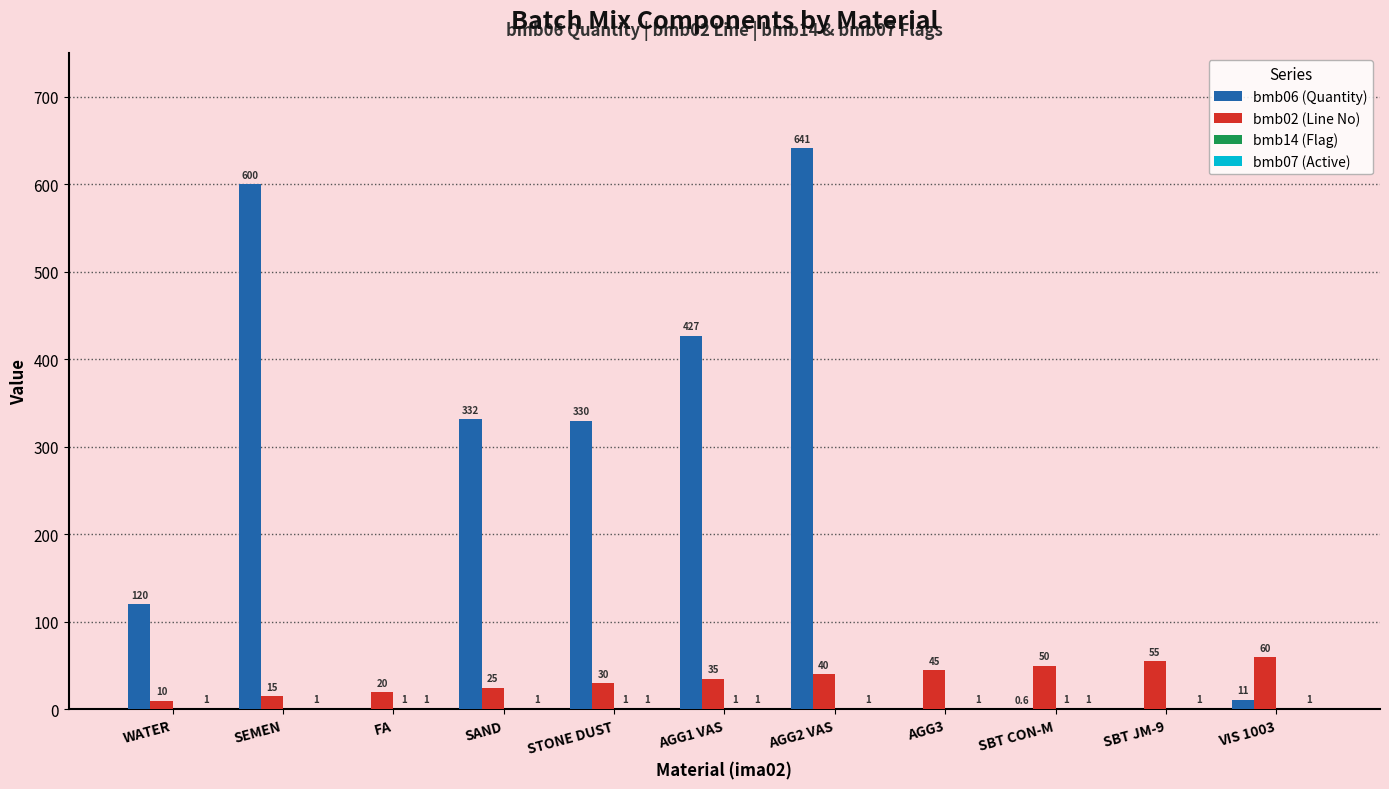

The bmb02 (Line No) series shows 25.0 at SAND. True or false?

True